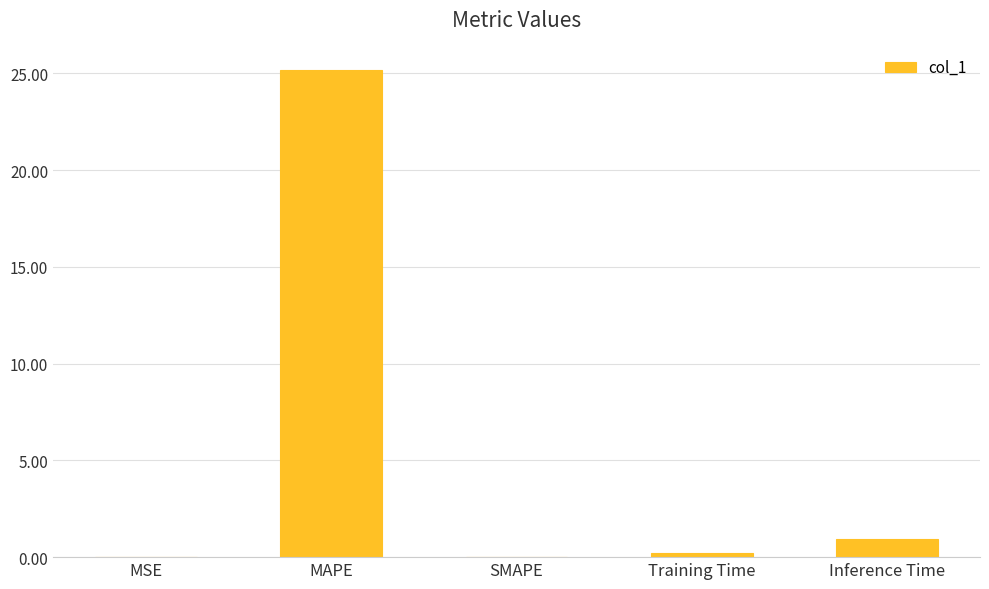

True or false: the data shows 0.9 at Inference Time.

True